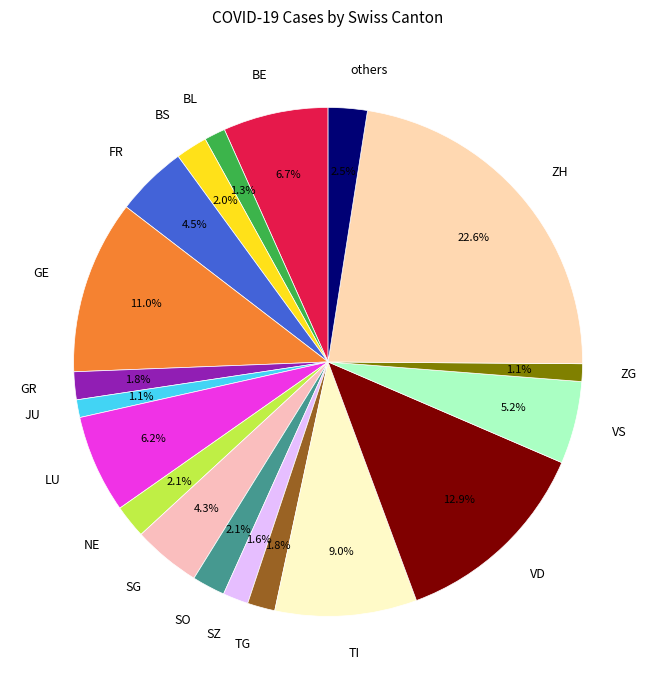

To the nearest percent, what is the average slice percentage?

5%